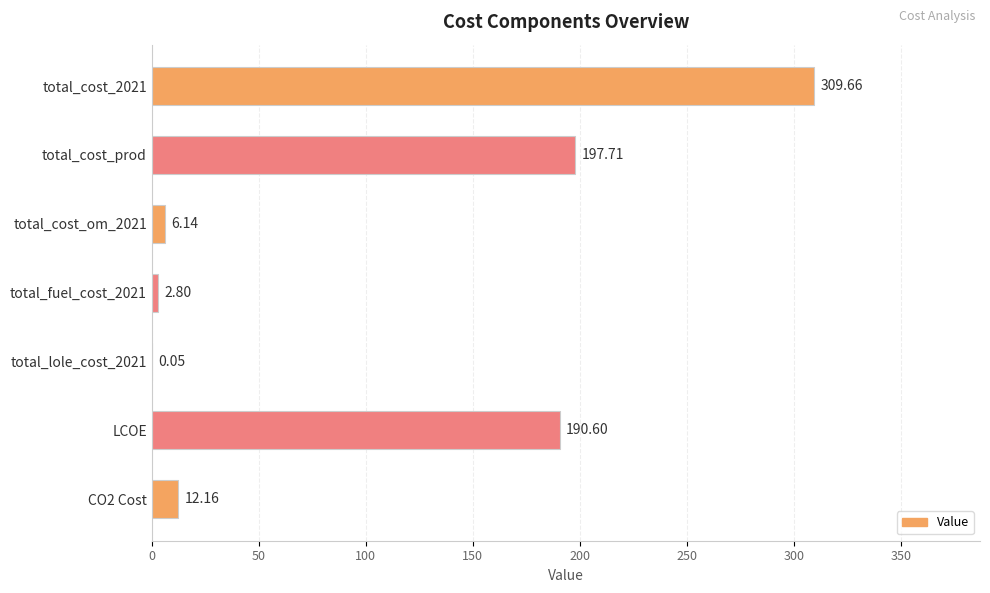

Count the number of data series in this chart.

1